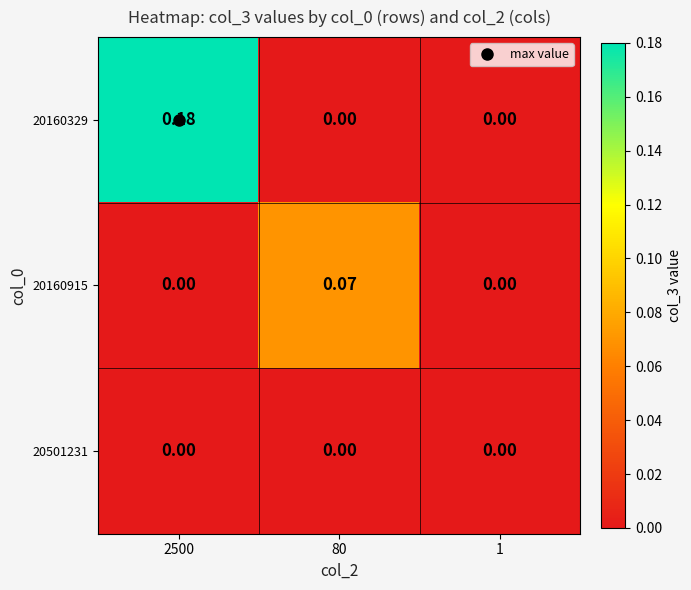

Is the value of 20160329 at 2500 greater than the value of 20501231 at 2500?

Yes